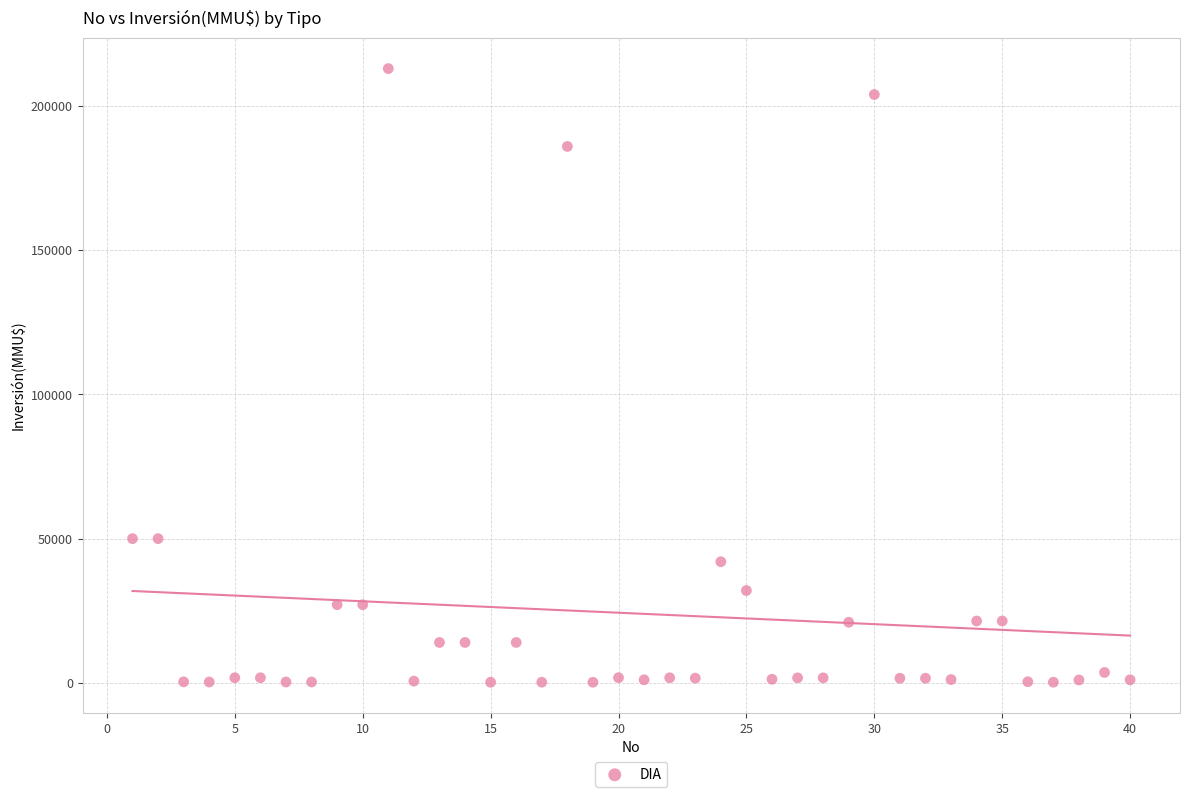

What is the range of Y values (max minus min)?

212800